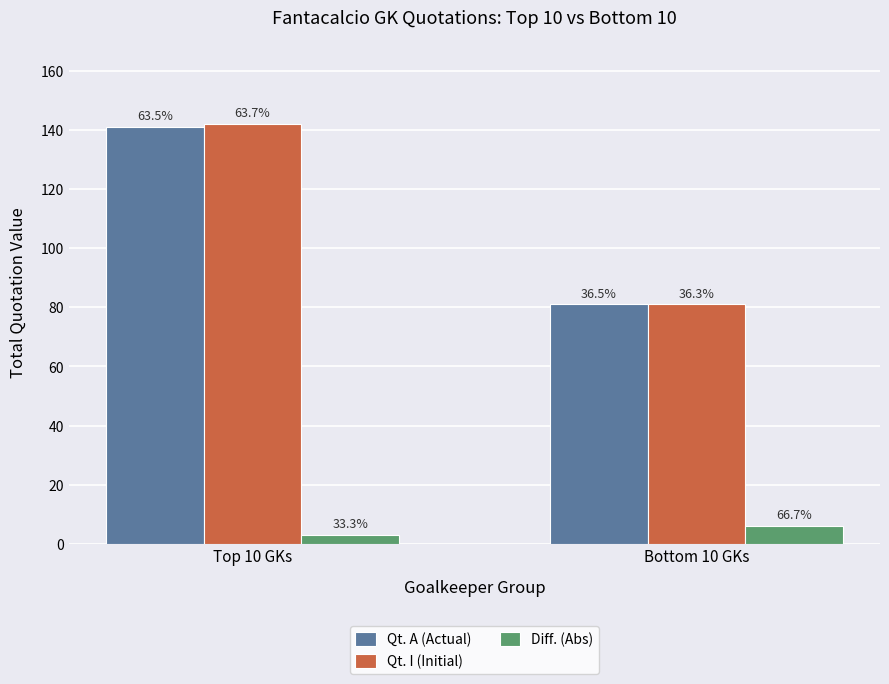

Are the bars horizontal?

No